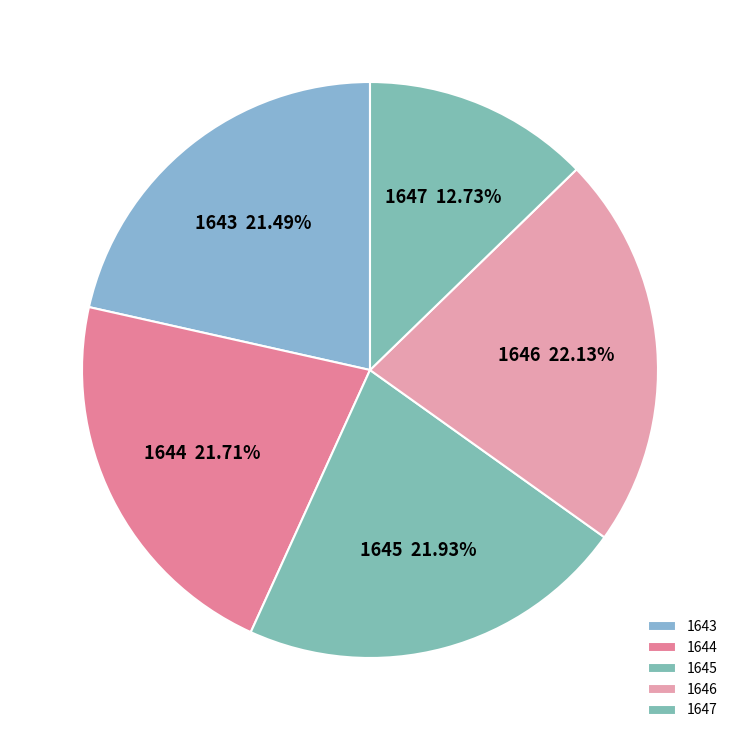

What percentage is the 1644 slice, to the nearest percent?

22%